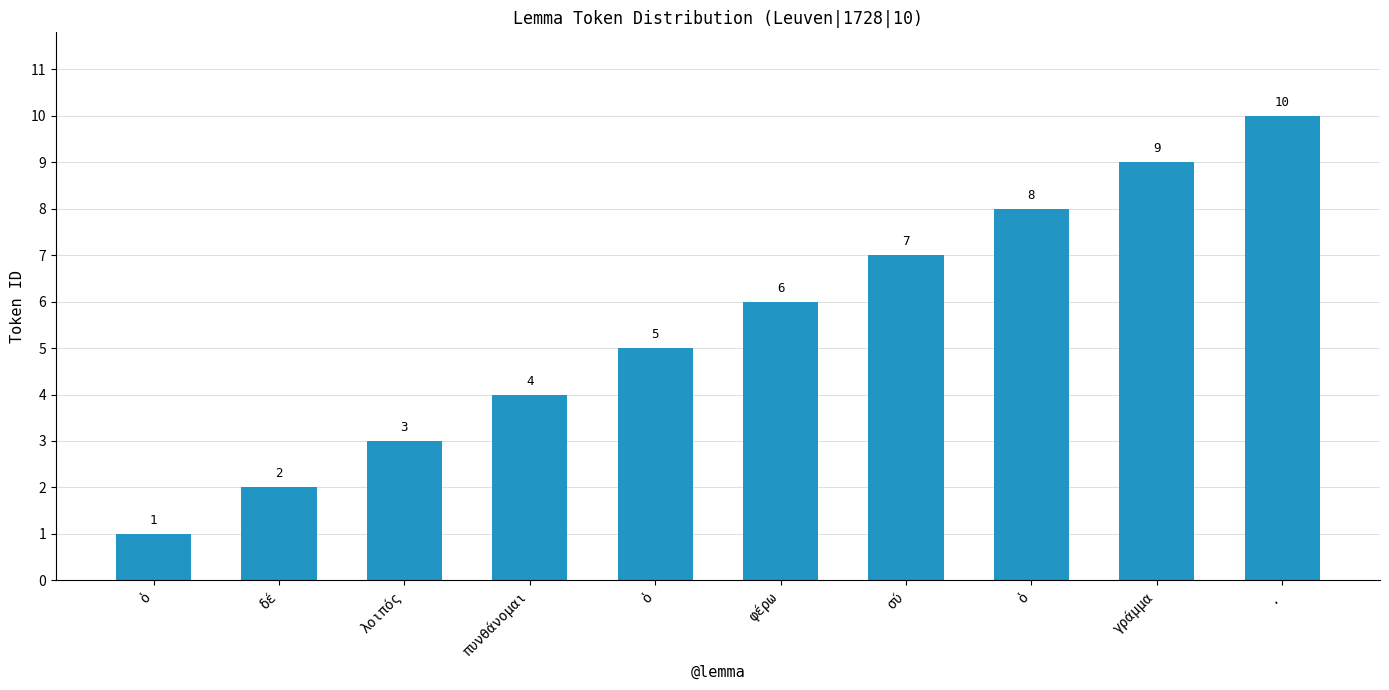

How many data points are less than 6?

5